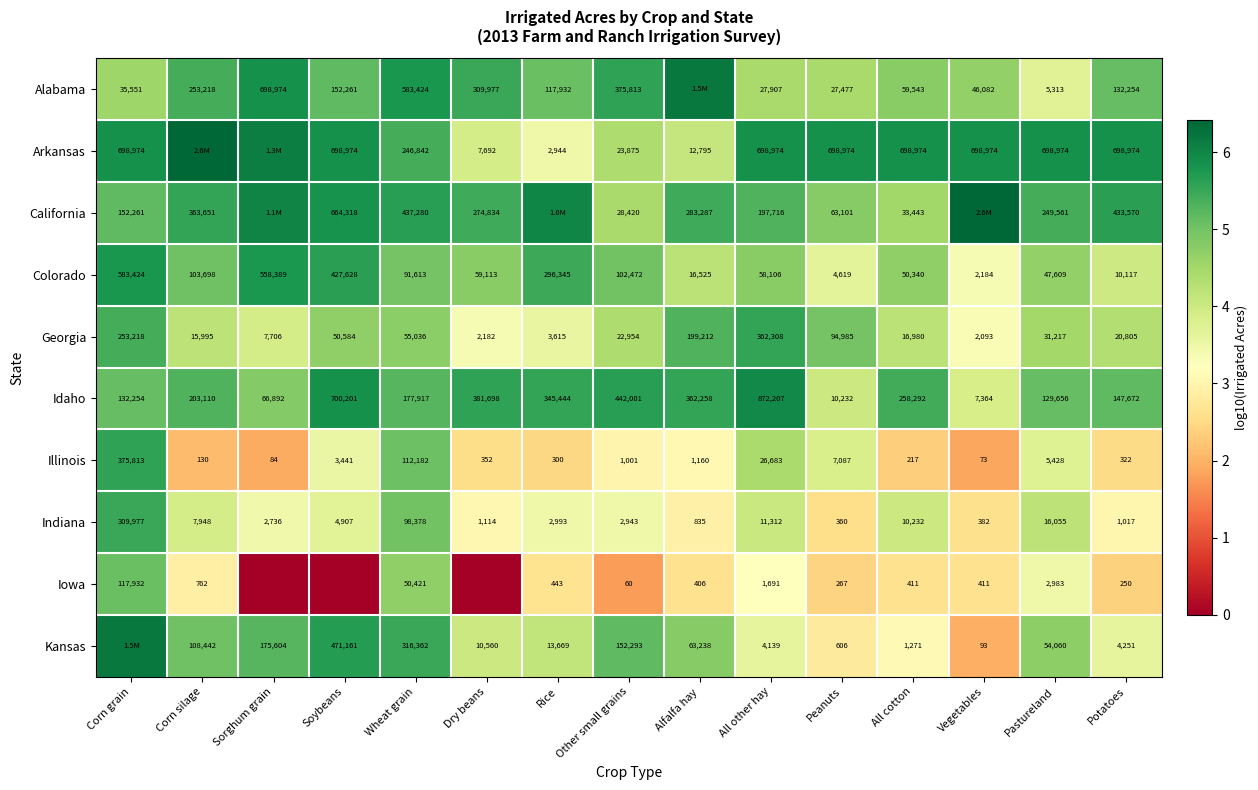

Is the value of Georgia at Vegetables greater than the value of Idaho at Potatoes?

No